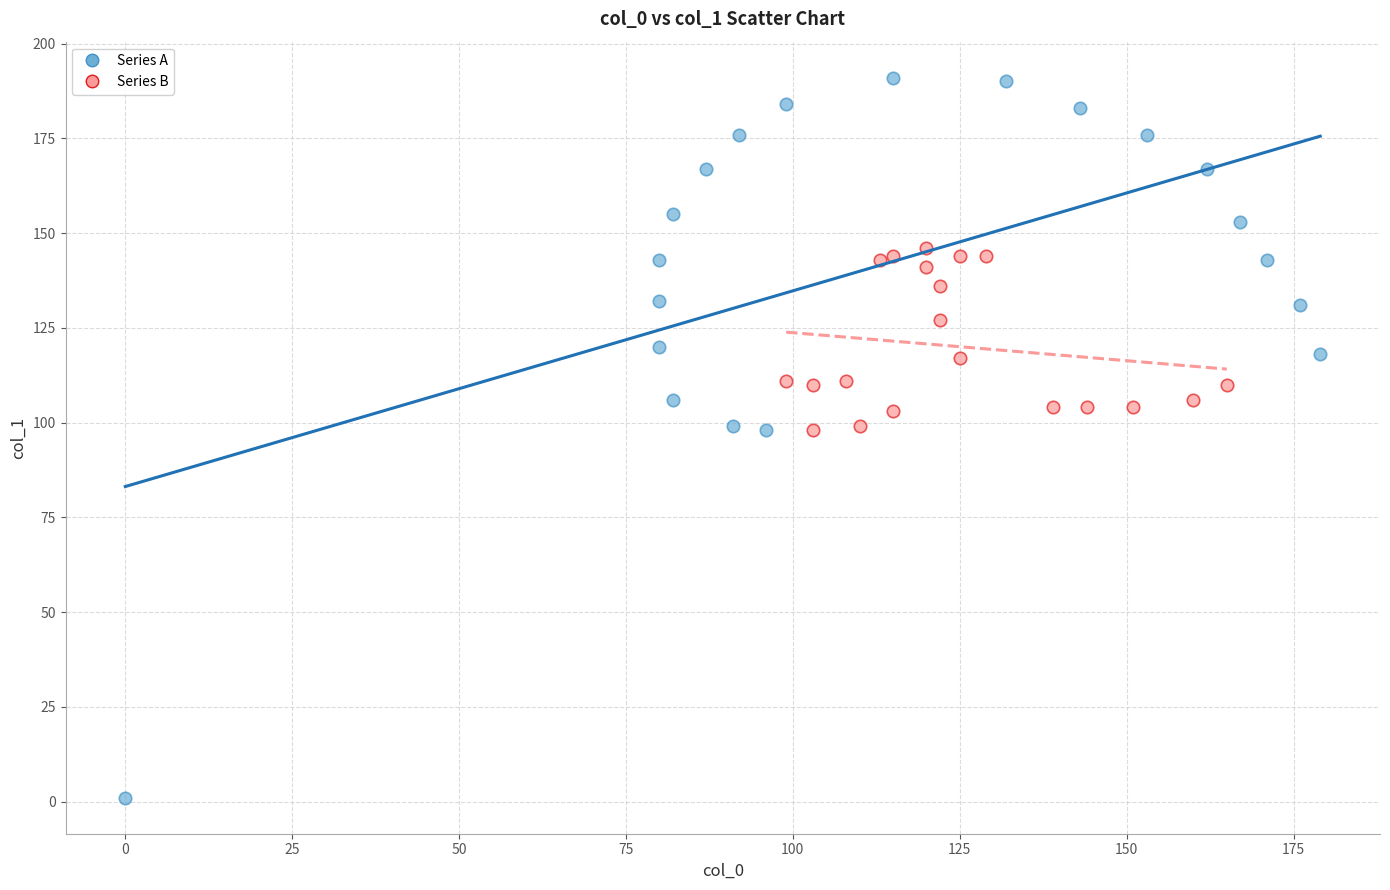

Which series contains the highest Y value?

Series A